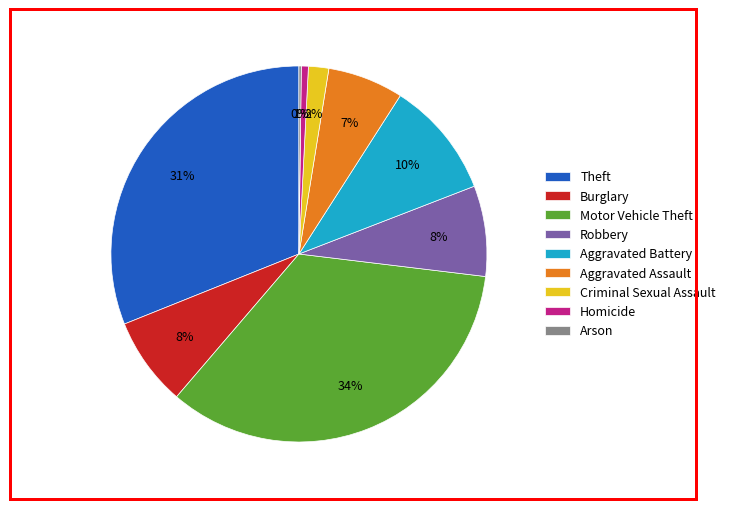

Is there any slice that represents more than half of the pie?

No